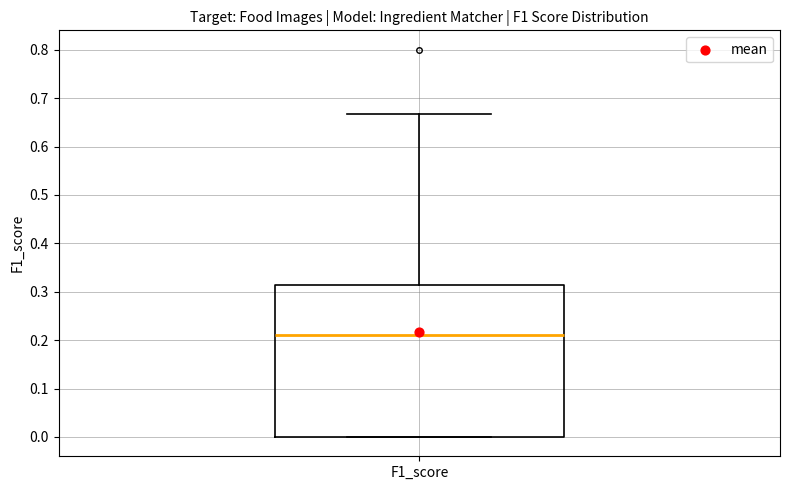

Read this box plot against the y-axis: the position of the median line, the range covered by the box, and the ends of both whiskers. The values are not printed on the chart, so give them approximately, as read against the axis.

median 0.21, box 0.00 to 0.31, whiskers 0.00 to 0.67